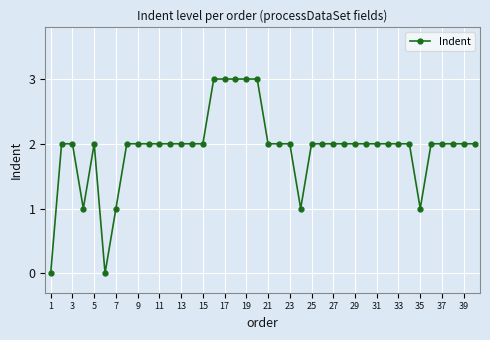

What is the maximum value shown in the chart?

3